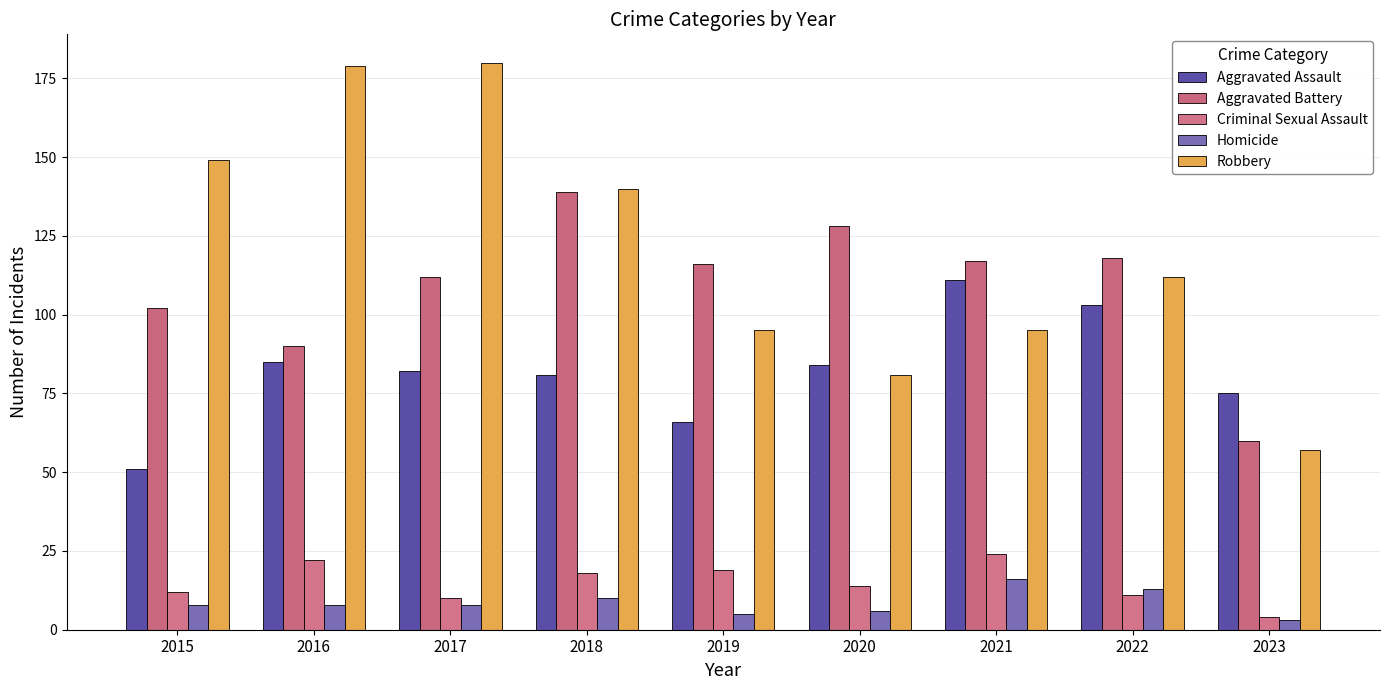

Count the number of categories in the chart.

9